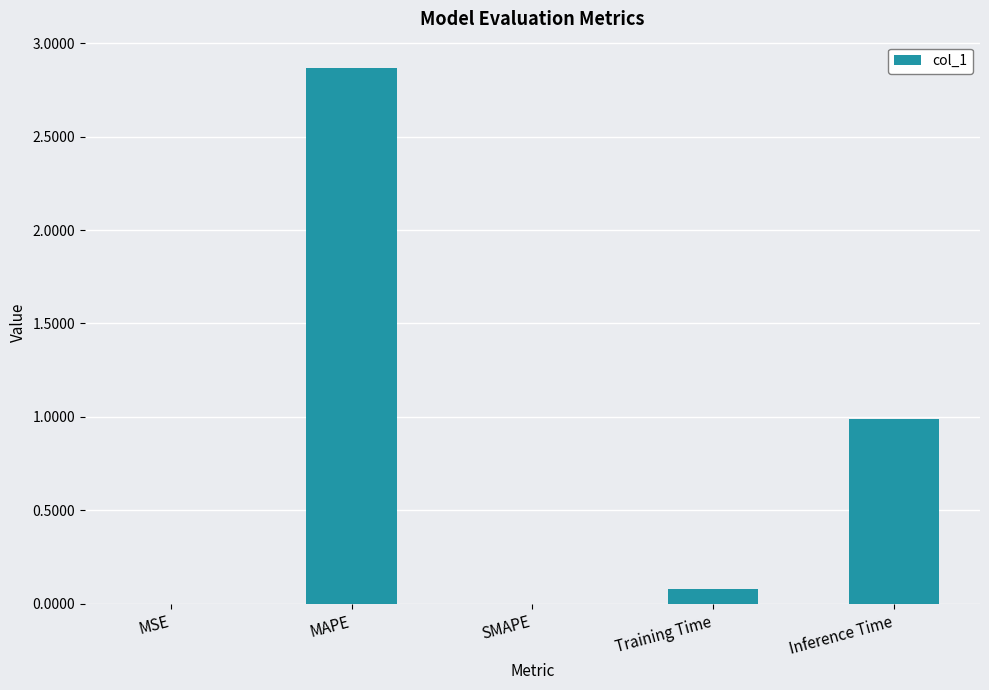

What is the sum of the values at Inference Time and MSE?

1.0